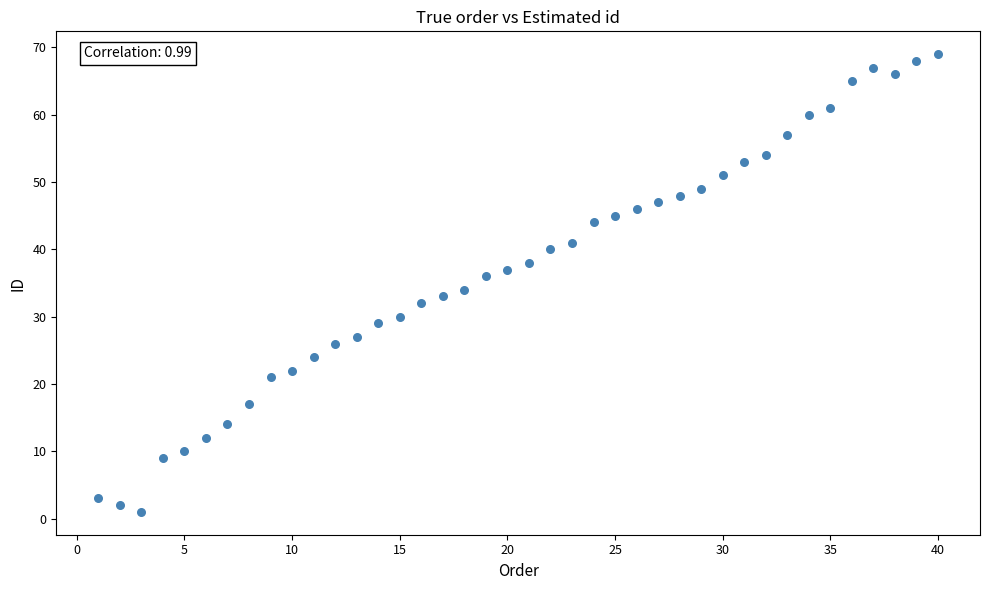

What is the range of X values (max minus min)?

39